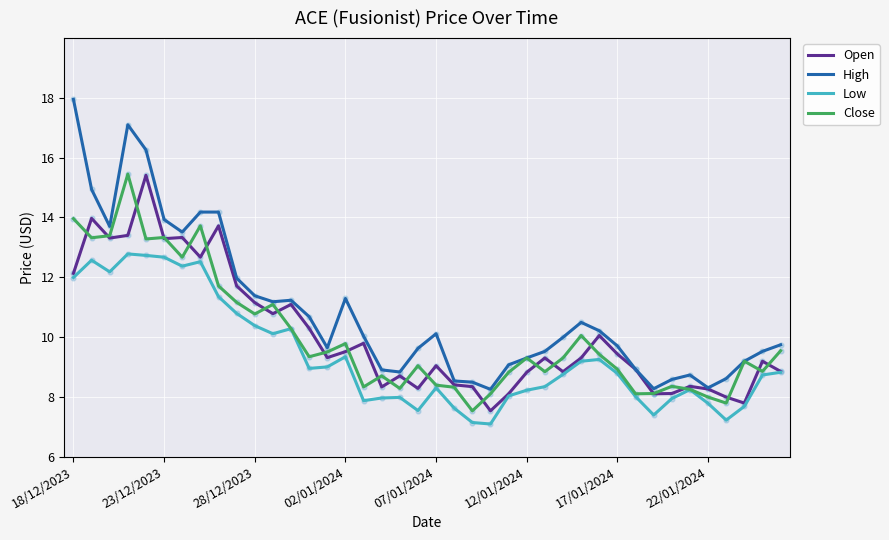

What are all the series names shown in the legend?

Open, High, Low, Close